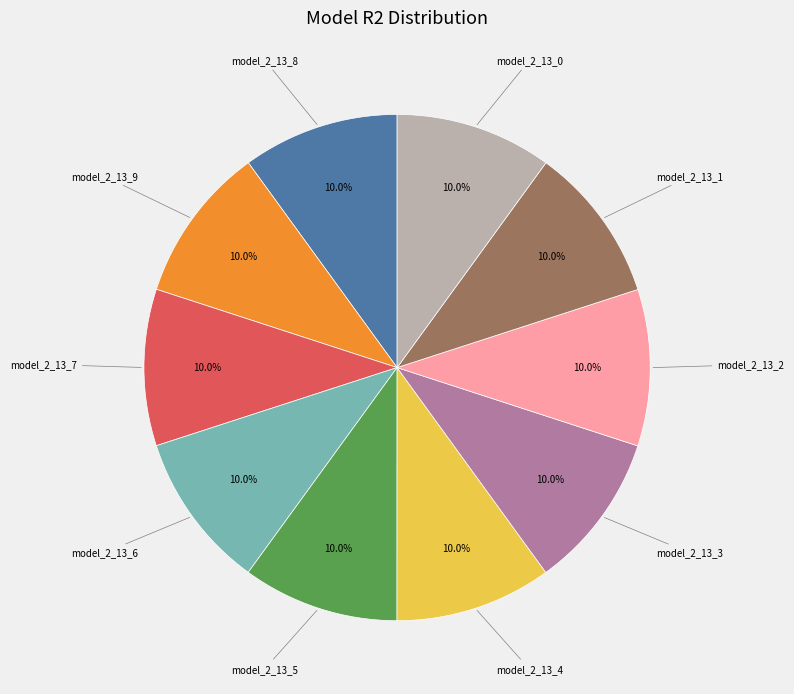

Is there a majority slice in this chart?

No